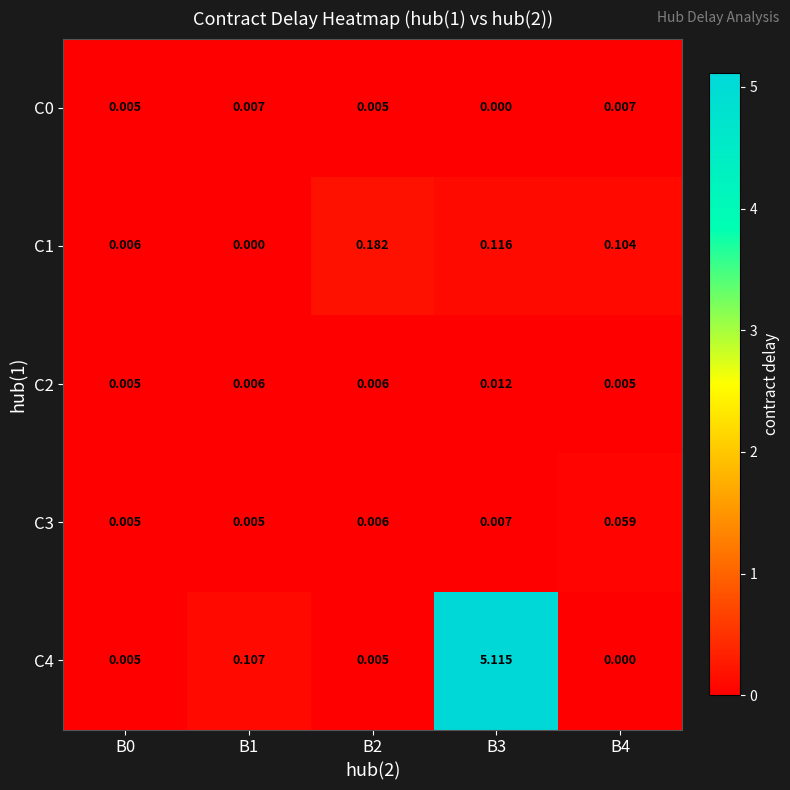

How many data points does each series have?

5